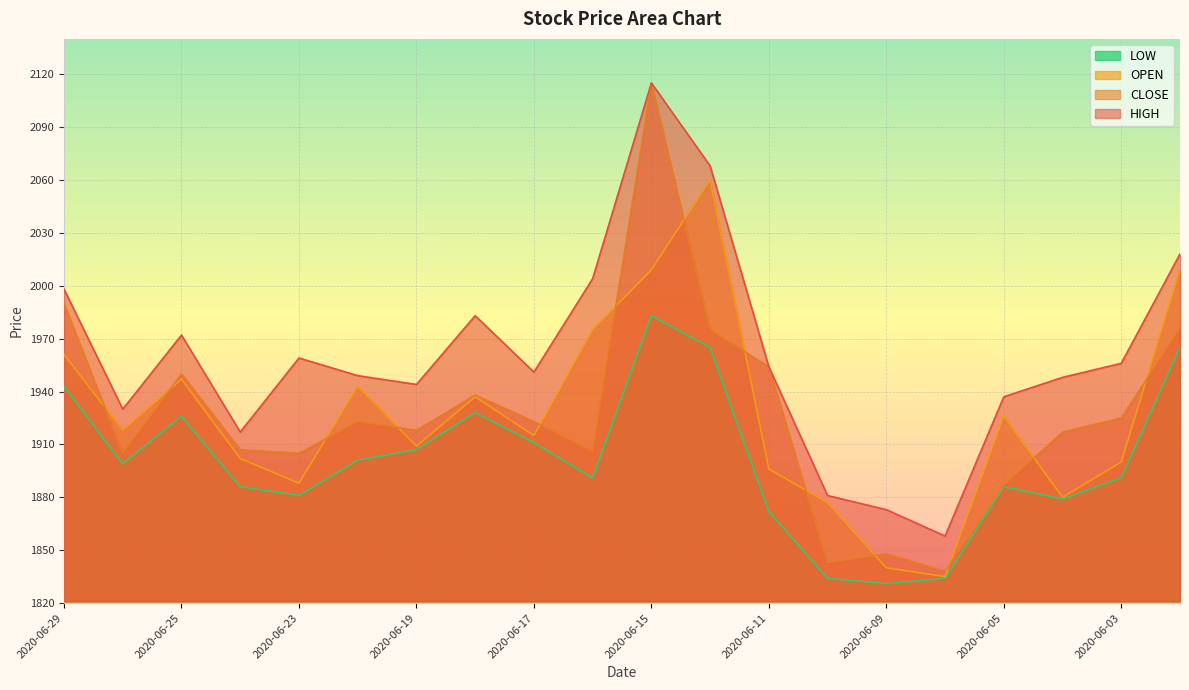

Which series has the largest range (max minus min)?

CLOSE